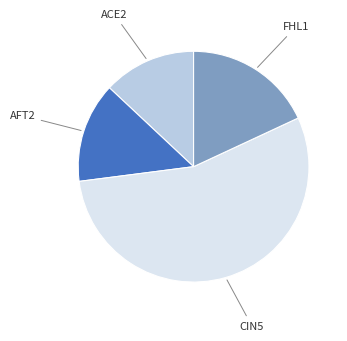

Is there a majority slice in this chart?

Yes